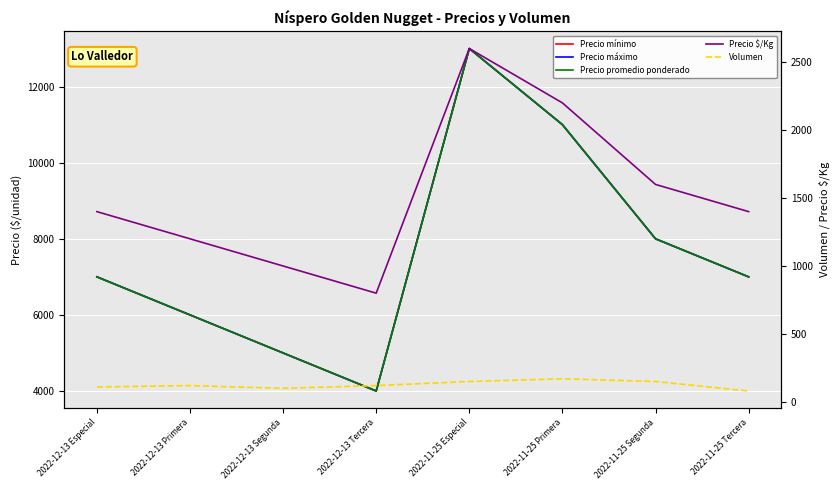

What is the maximum value shown in the chart?

13000